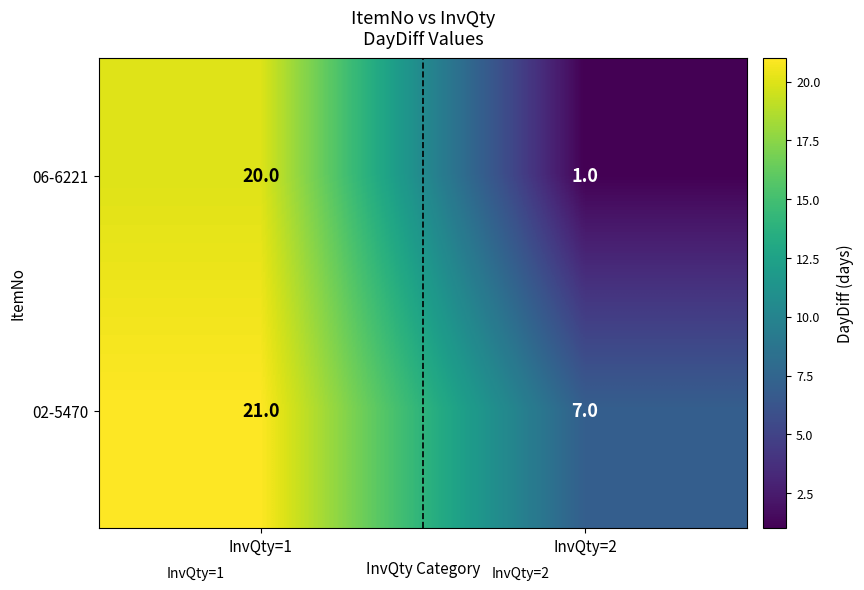

True or false: 02-5470 has a value of 21 at InvQty=1.

True